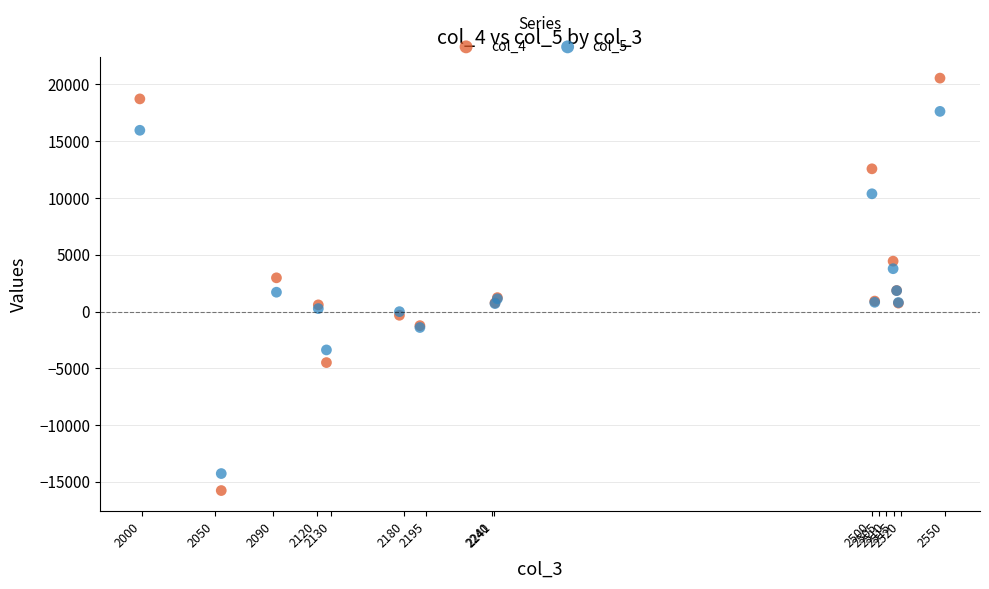

Which series contains the highest Y value?

col_4